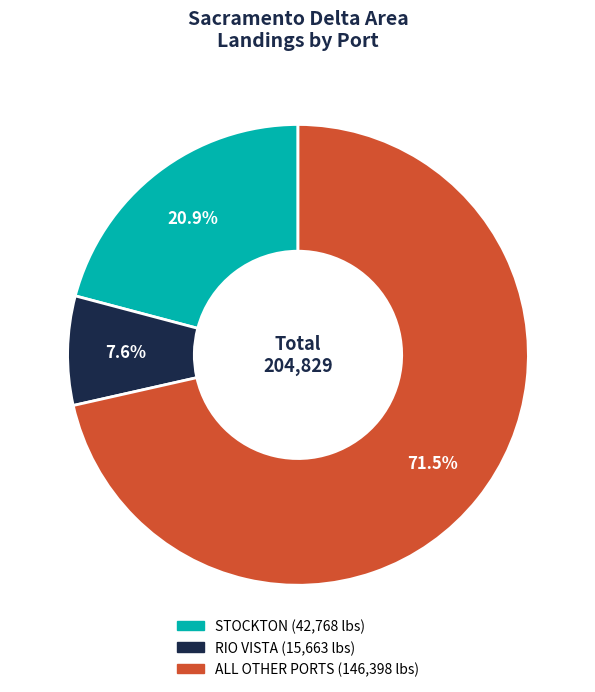

How many slices are in this pie chart?

3